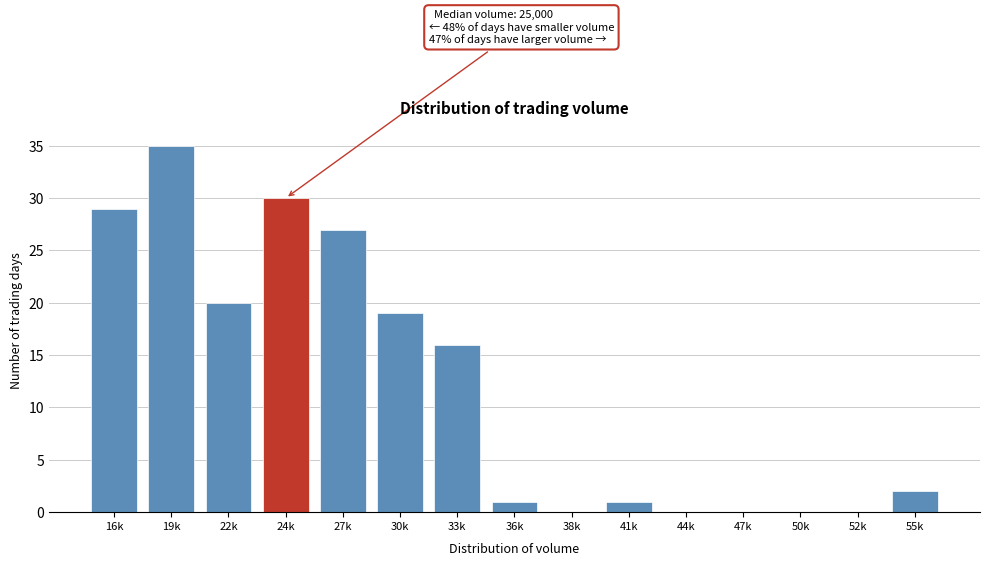

Reading right to left, what are all the values shown in this chart?

55k=2	52k=0	50k=0	47k=0	44k=0	41k=1	38k=0	36k=1	33k=16	30k=19	27k=27	24k=30	22k=20	19k=35	16k=29